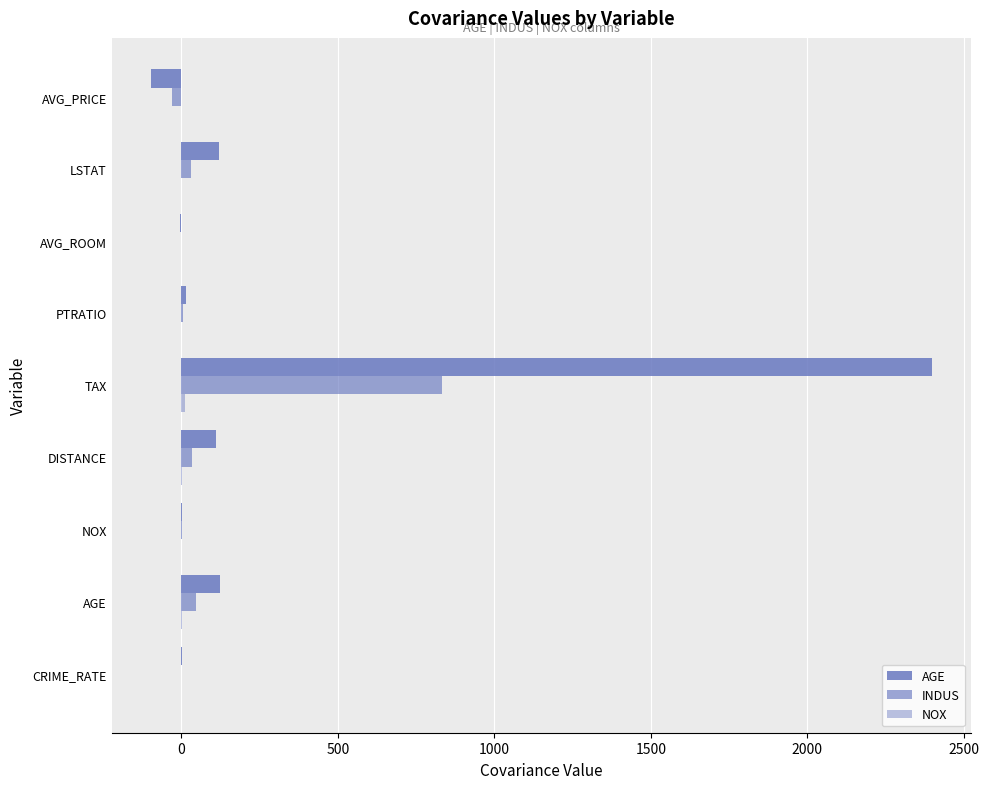

Count the number of data series in this chart.

3